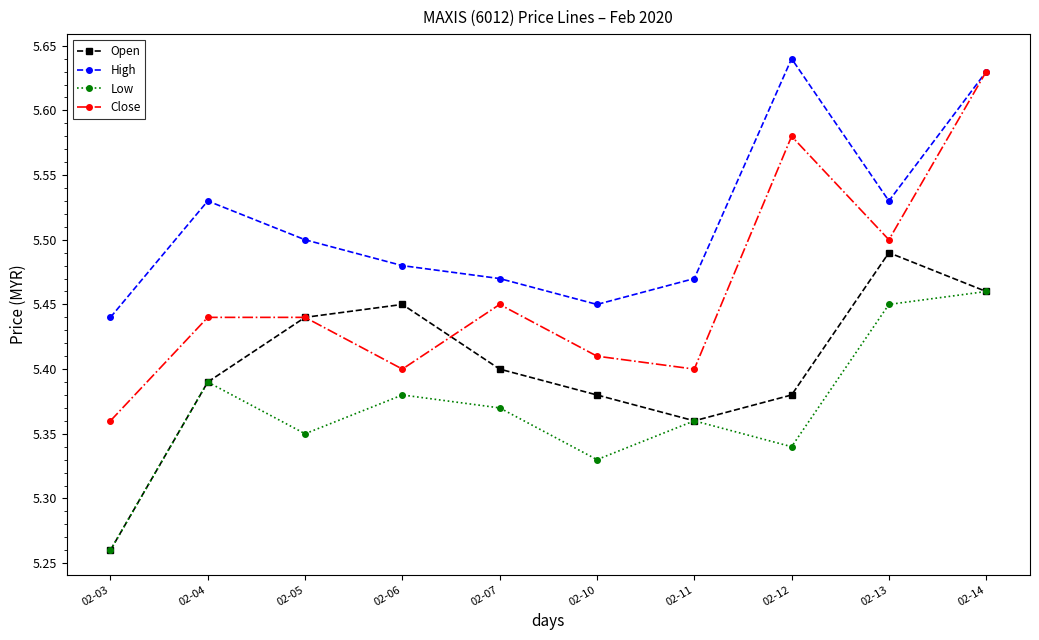

Which category has the highest value in the Open series?

02-13